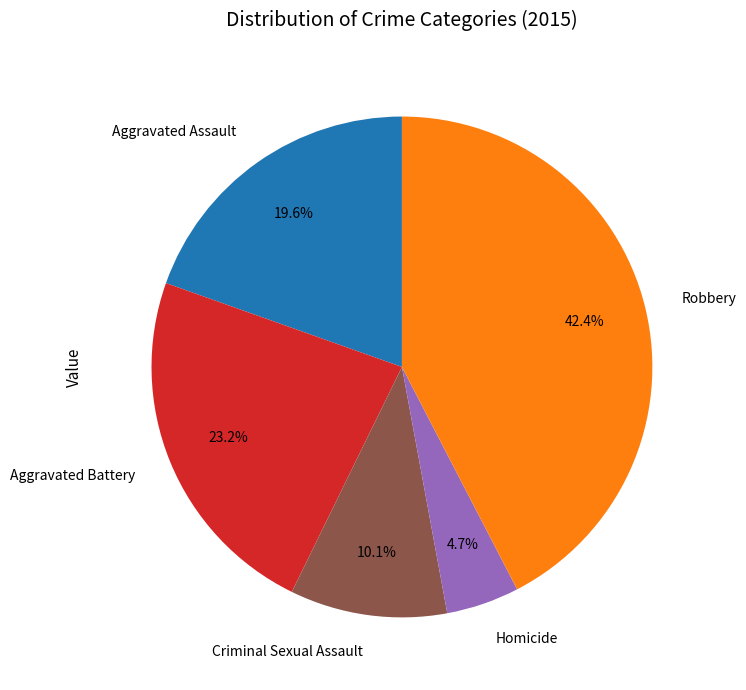

To the nearest percent, what is the difference between the largest and smallest slice percentages?

38%